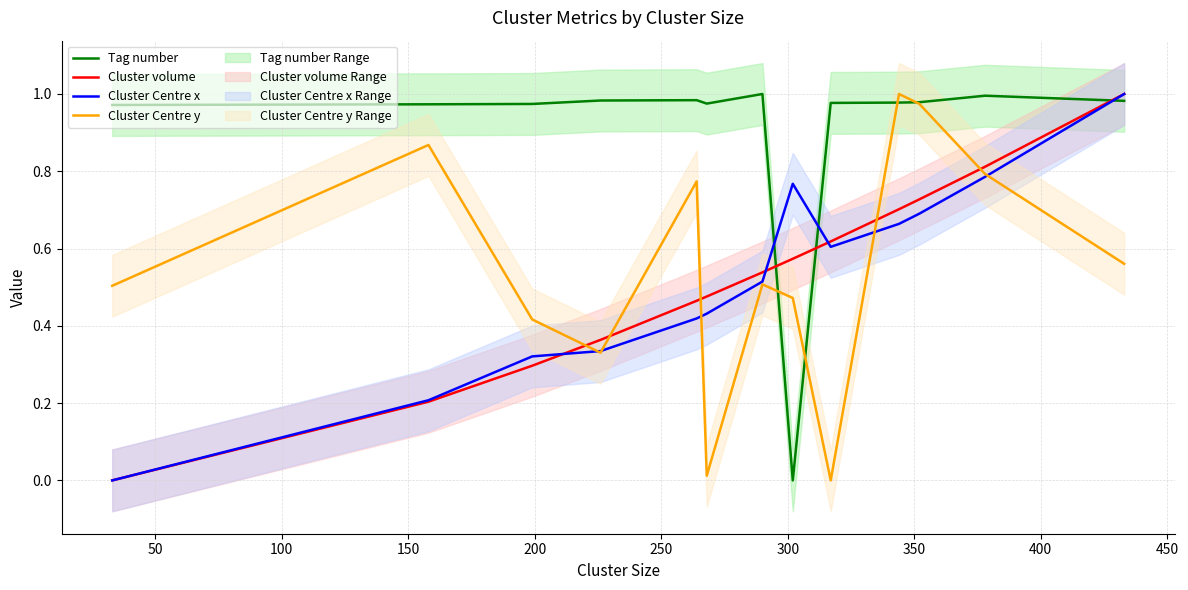

Does the chart display data point markers on the line(s)?

No